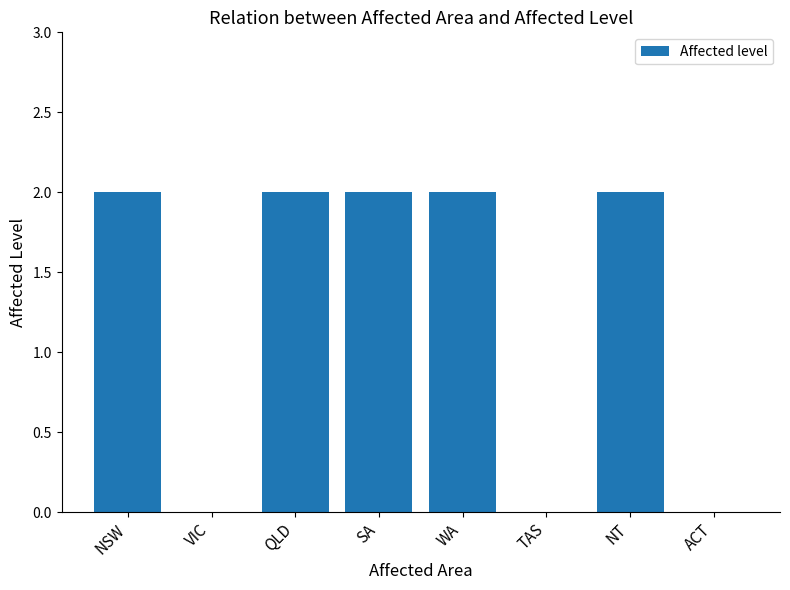

How many data points does each series have?

8